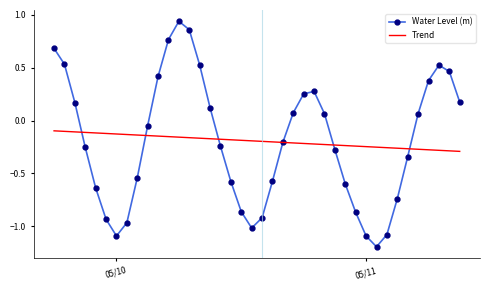

Rank the series by their maximum value, from lowest to highest.

Trend, Water Level (m)